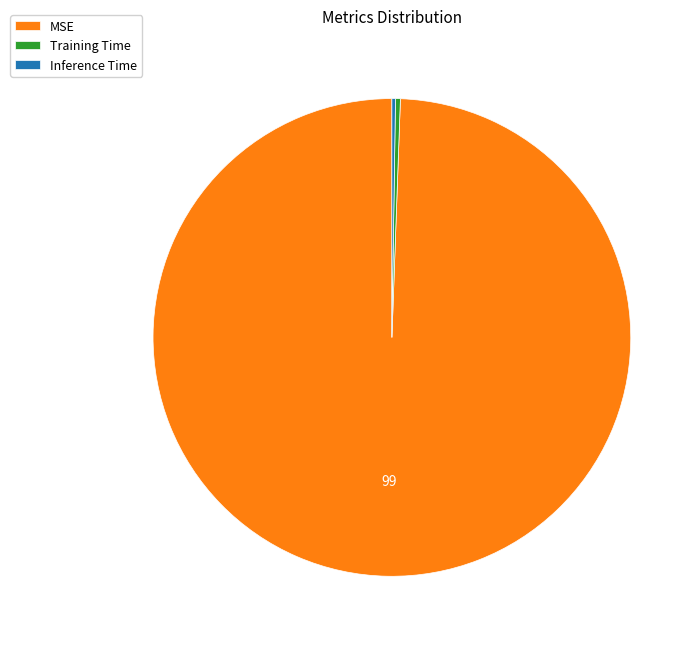

What is the majority slice?

MSE